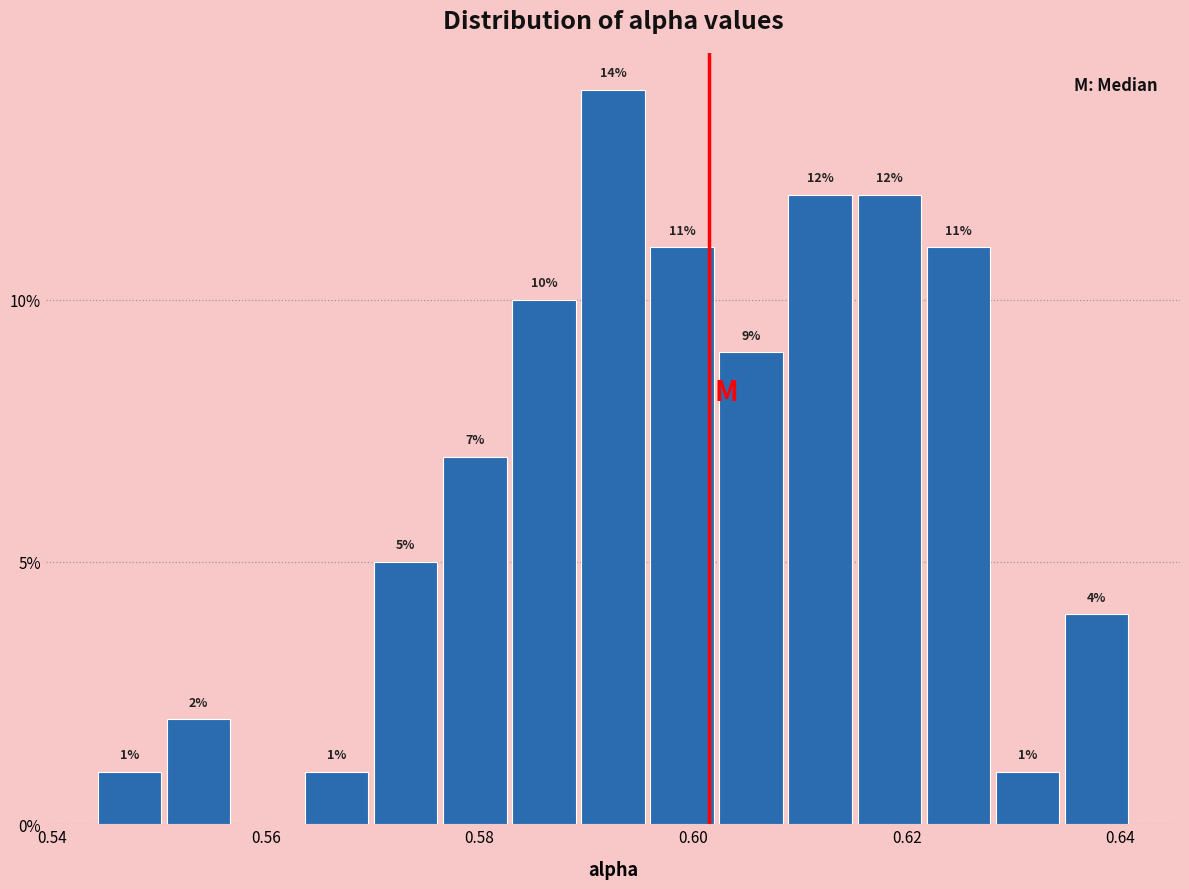

Read against the x-axis, roughly where is the centre of the tallest bar?

0.592